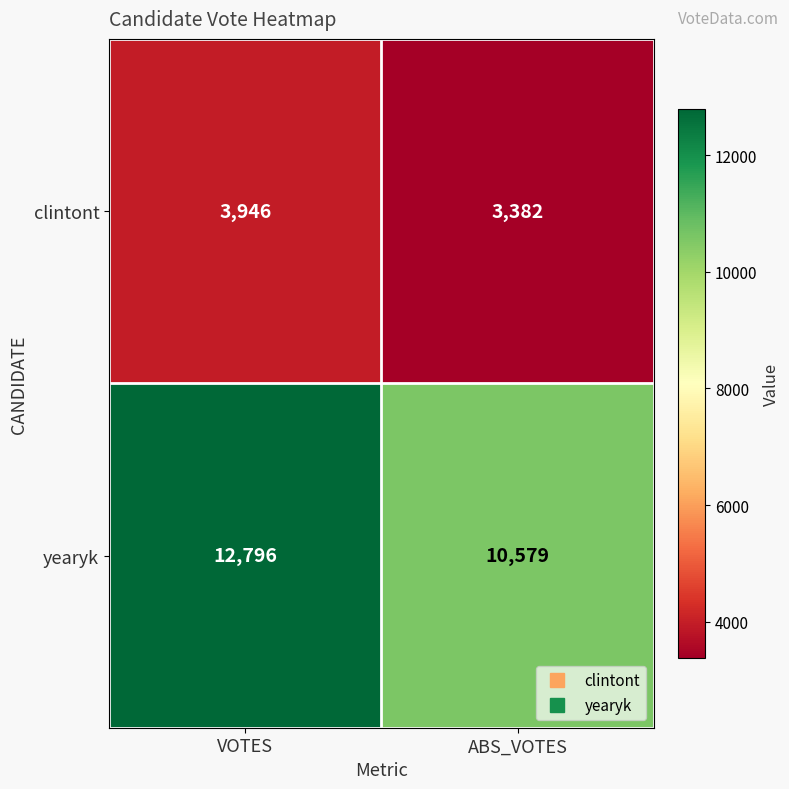

At which category is the sum across all series the highest?

VOTES